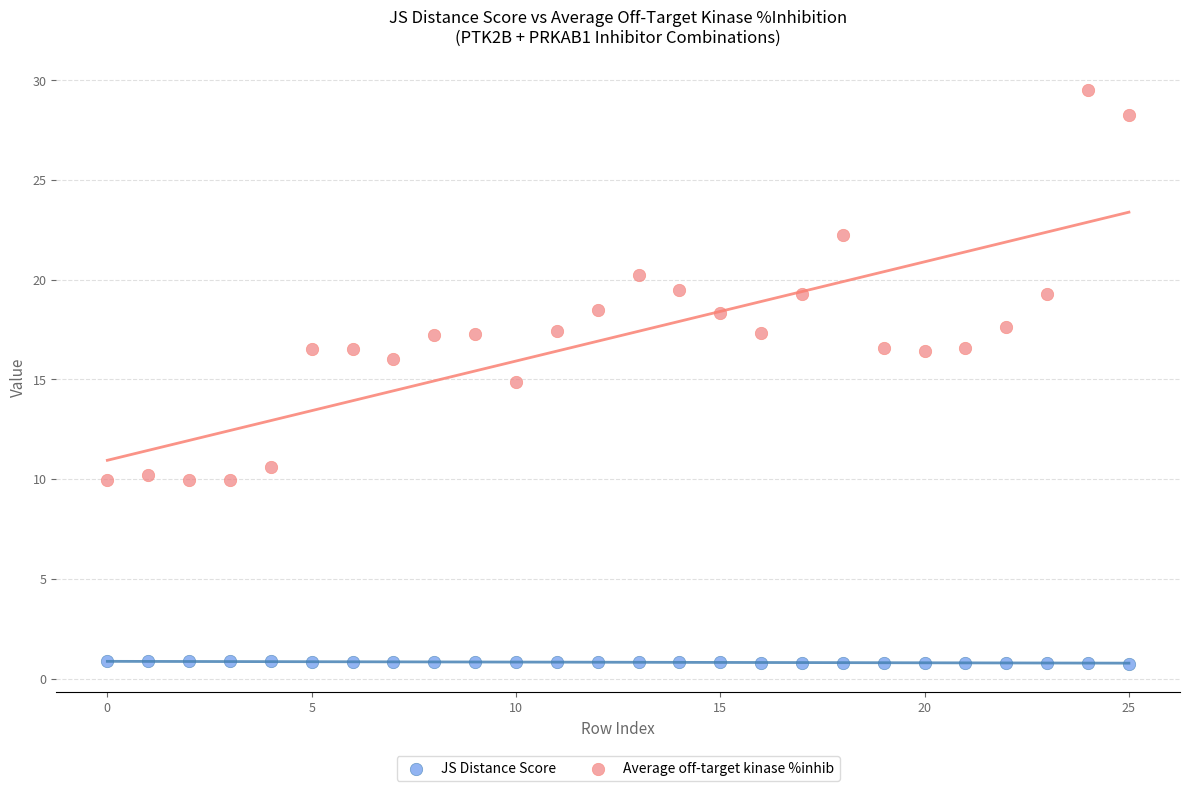

Which series reaches the minimum Y coordinate?

JS Distance Score